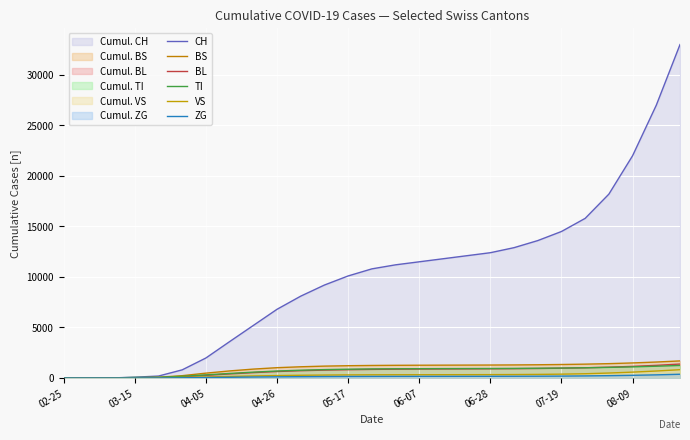

What is the difference between the ZG values at 20 and 9?

63